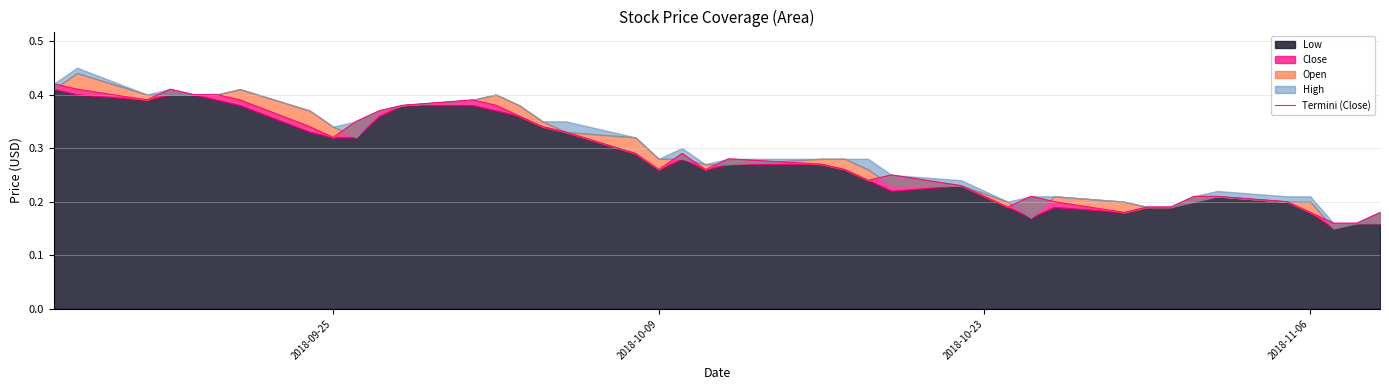

What is the difference between the second highest and minimum values?

0.2